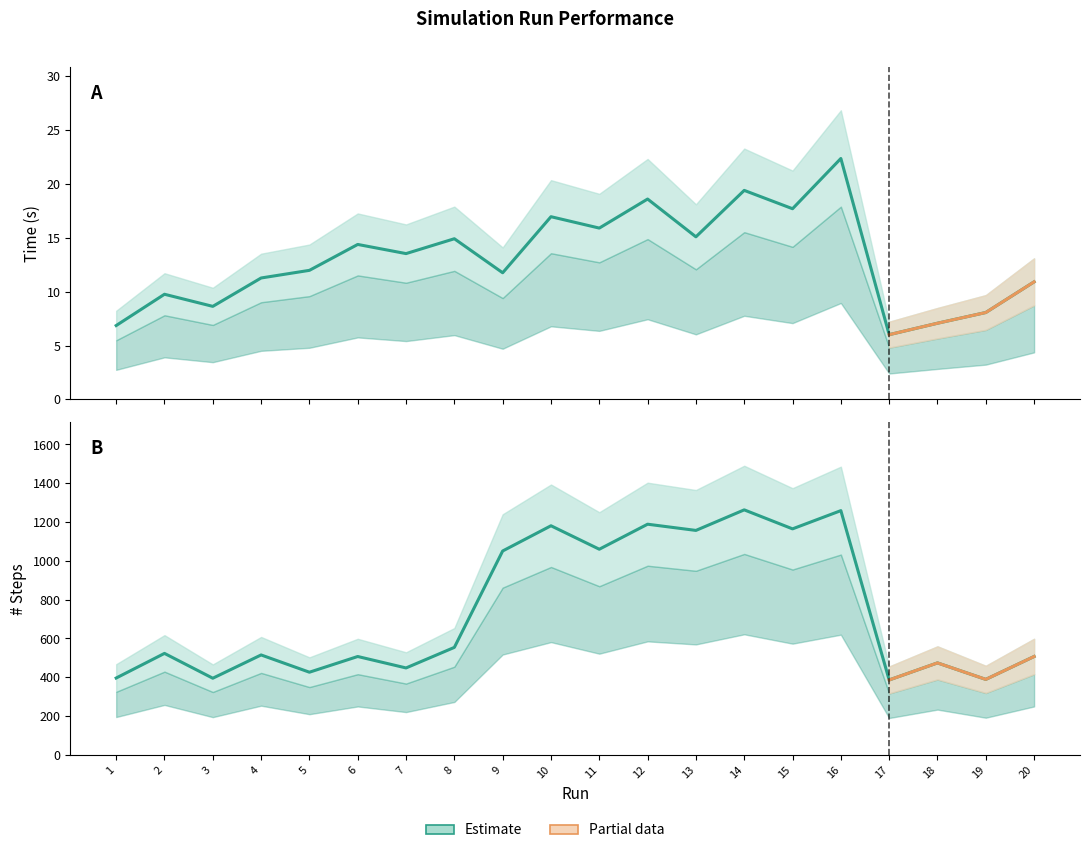

At which label is # Steps closest to 824?

9